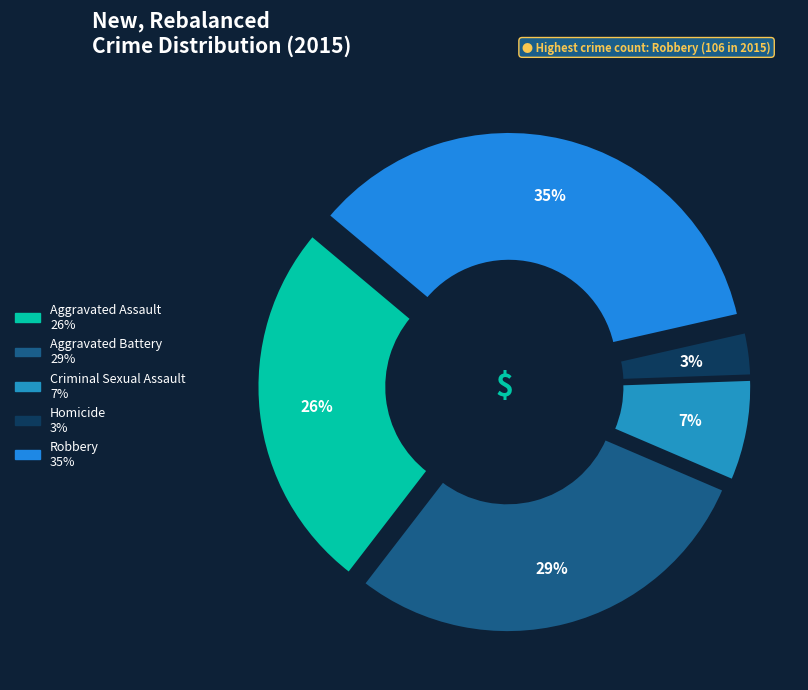

What is the ratio of the value at Aggravated Assault to the value at Aggravated Battery?

0.9